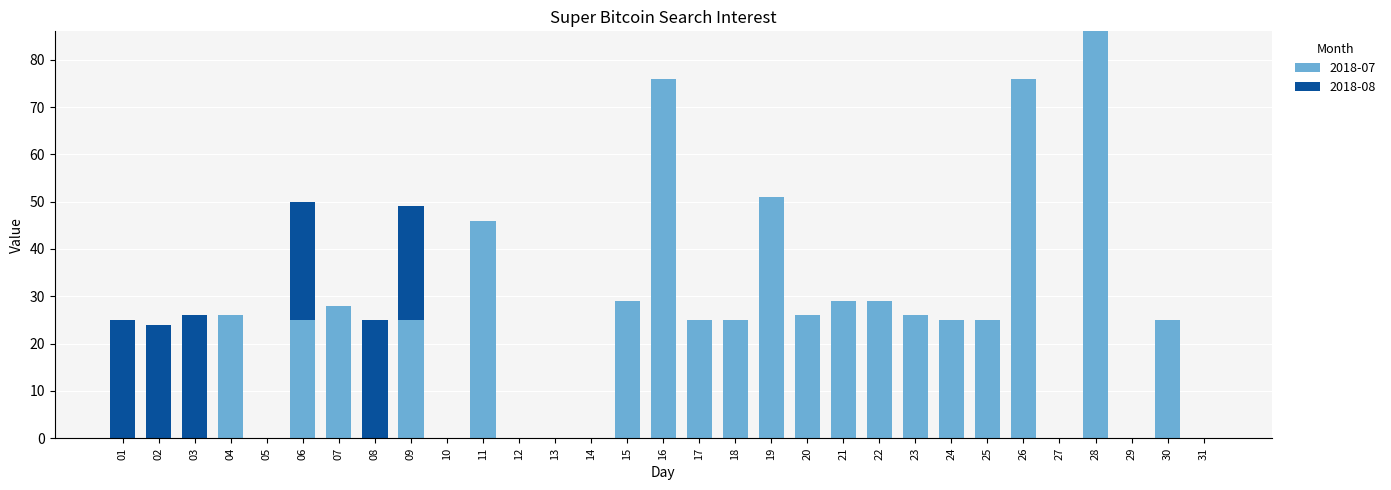

What are all the series names shown in the legend?

2018-07, 2018-08